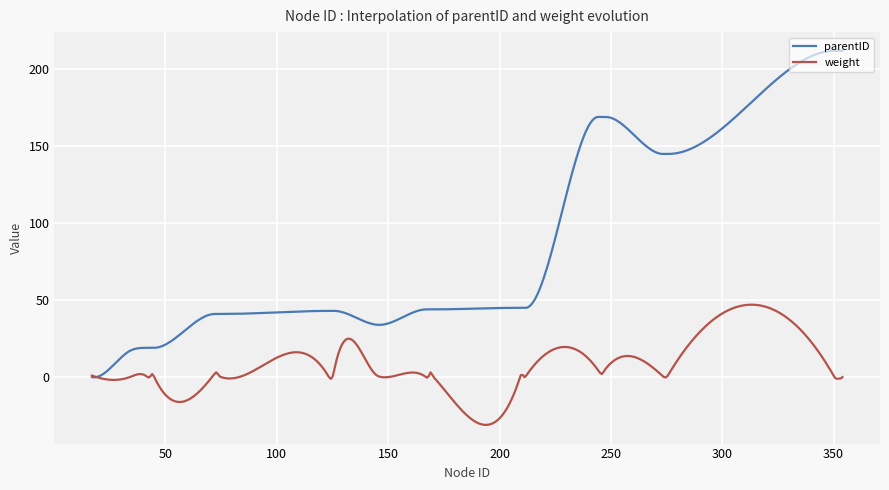

What is the maximum value shown in the chart?

212.0